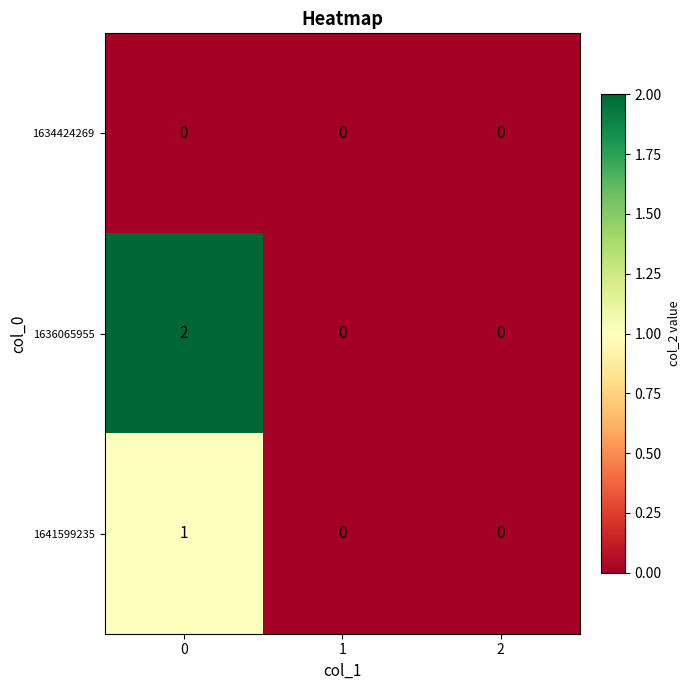

Reading left to right, extract all data points from this chart.

1634424269: 0=0	1=0	2=0
1636065955: 0=2	1=0	2=0
1641599235: 0=1	1=0	2=0